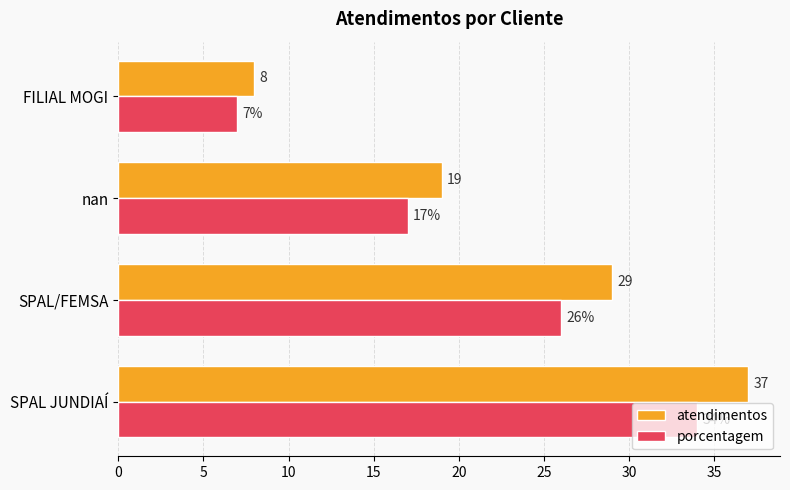

How many categories are shown in the chart?

4